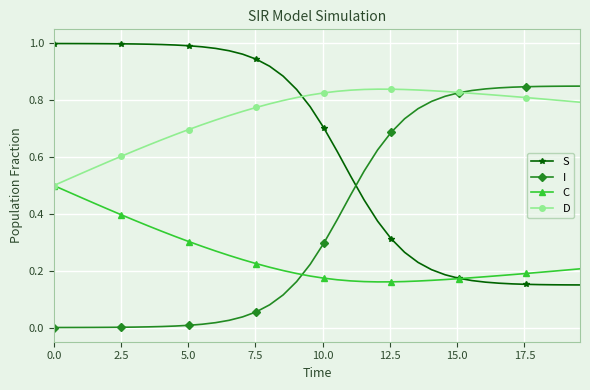

How many lines are shown in the chart?

4